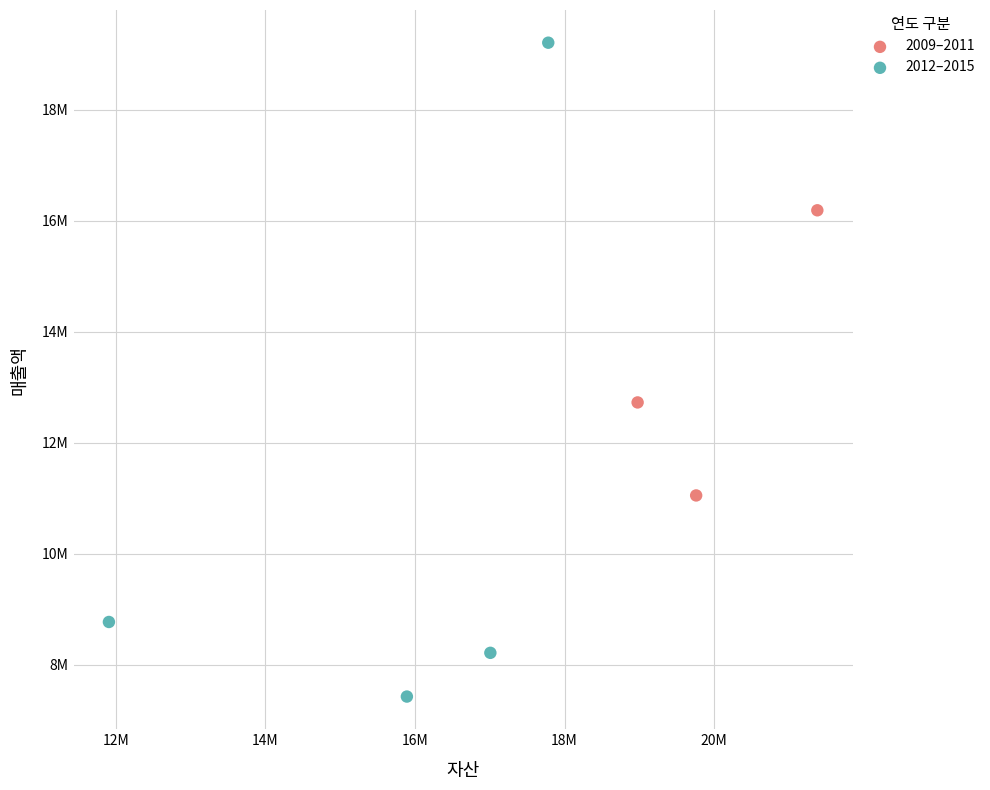

Which series contains the highest Y value?

2012–2015